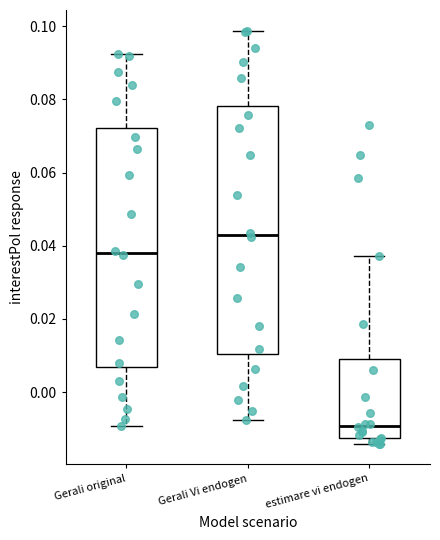

Which box has the highest median line?

Gerali Vi endogen